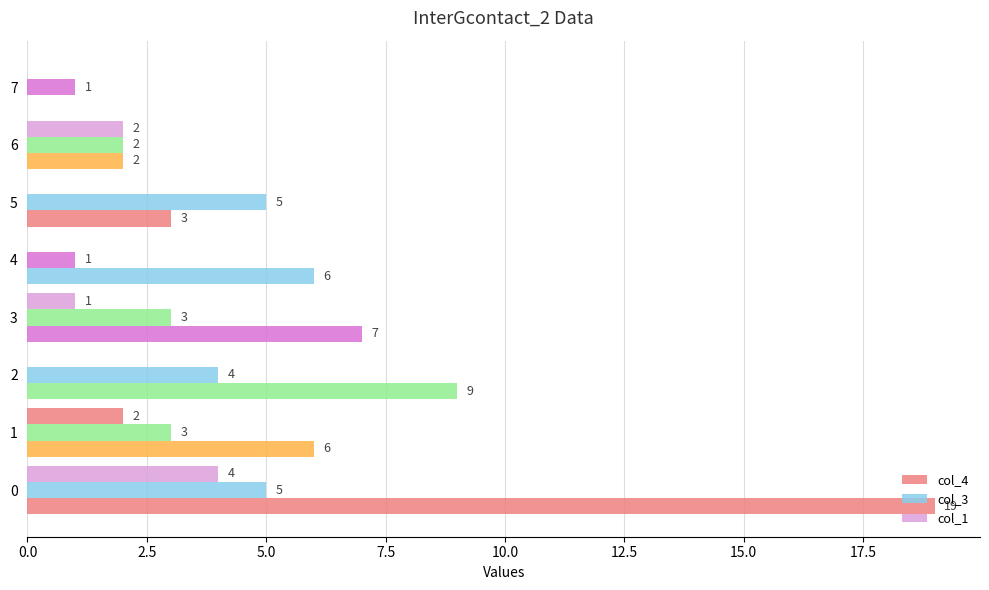

How many distinct data groups are displayed?

3